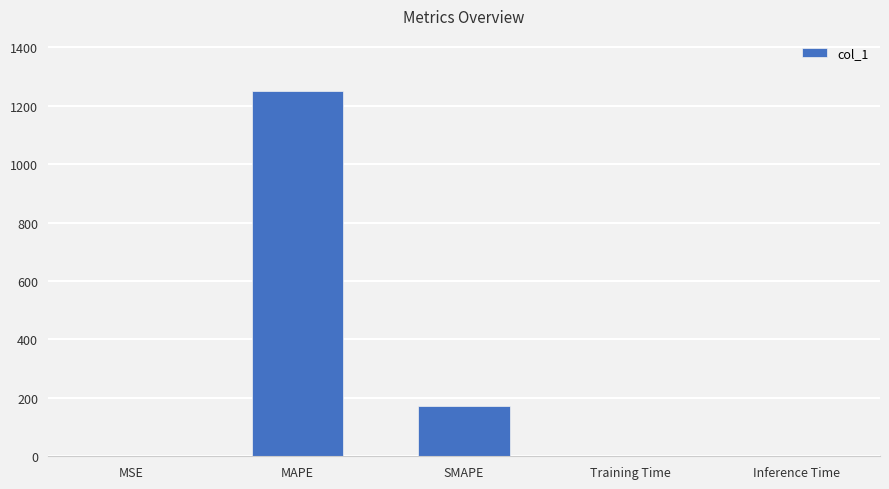

The chart shows a value of 172.4 at SMAPE. True or false?

True